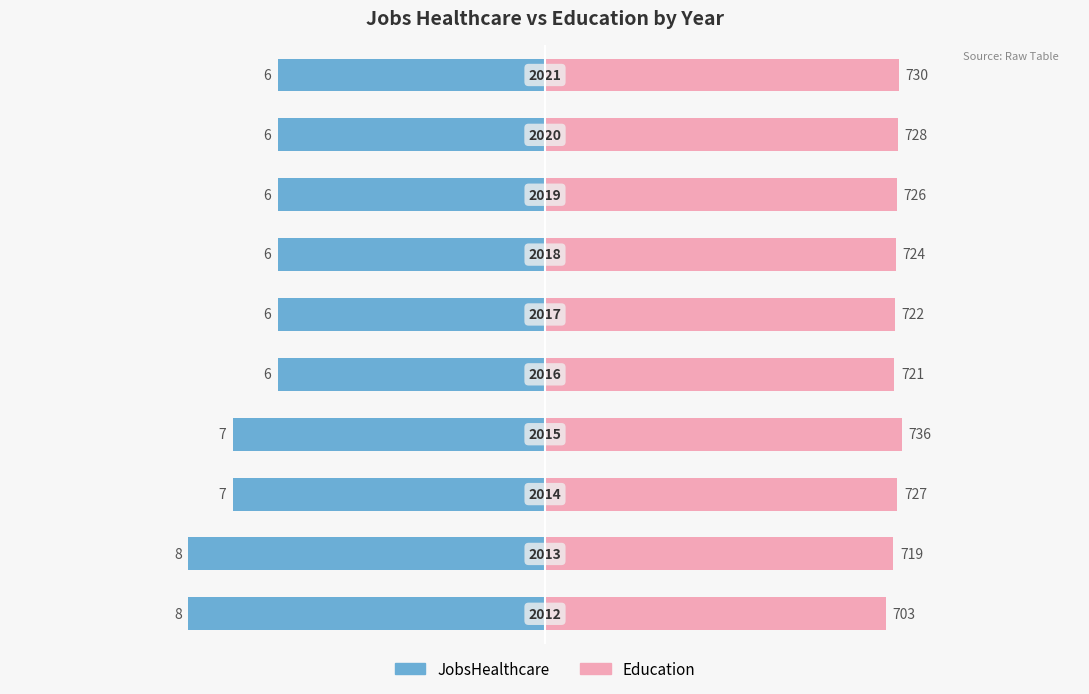

How many JobsHealthcare values are between -7 and -6?

8